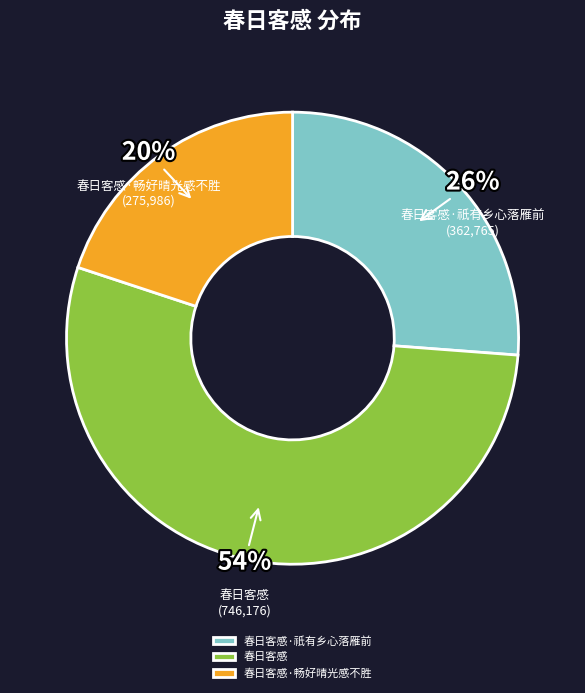

What is the majority slice?

春日客感